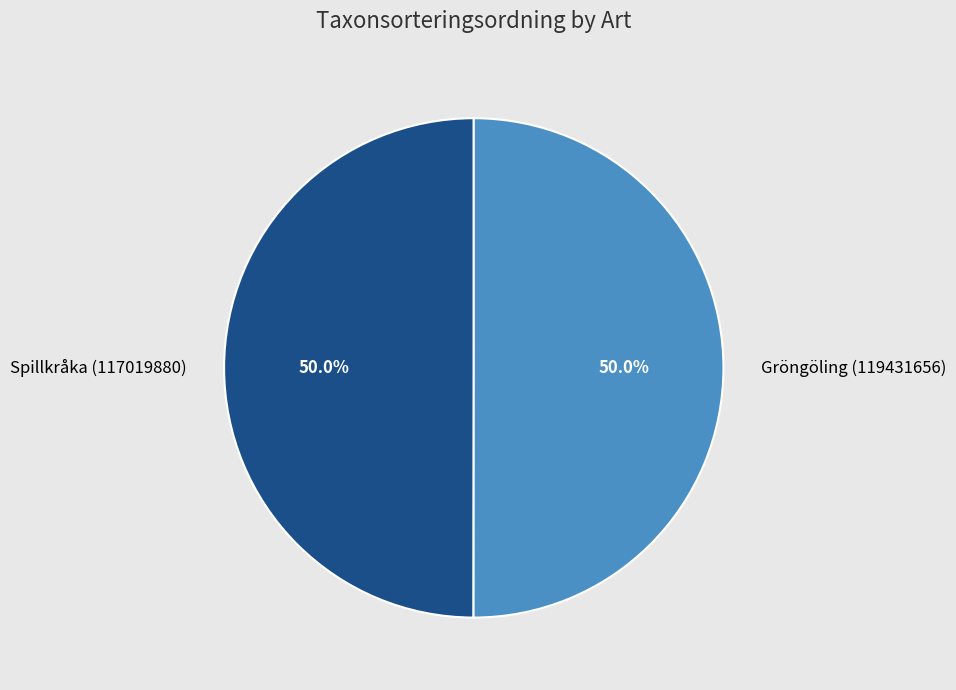

What percentage is the Gröngöling (119431656) slice, to the nearest percent?

50%